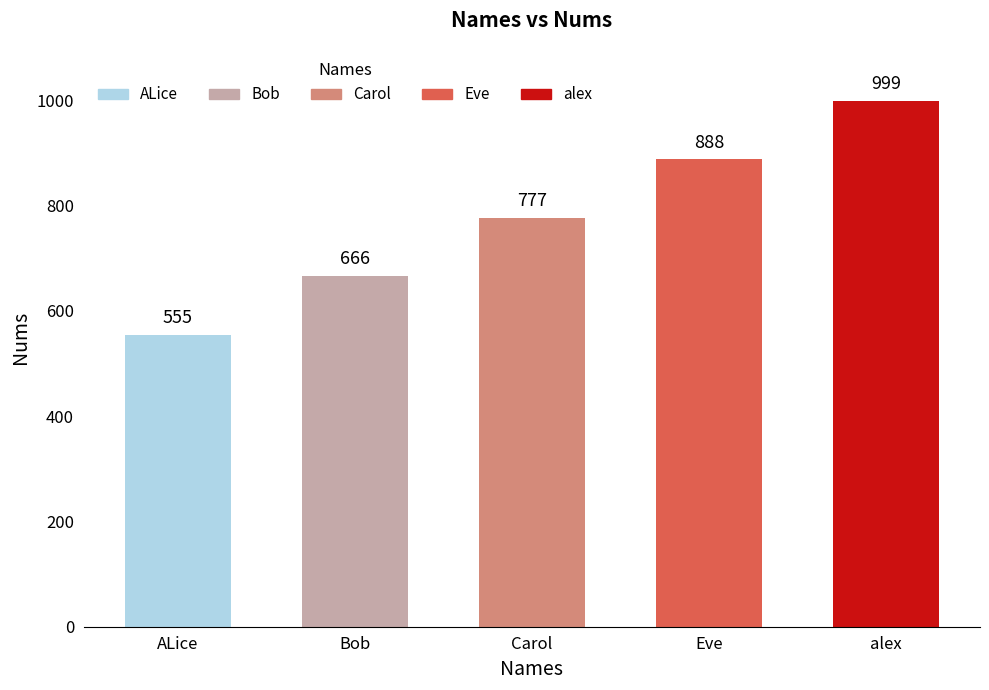

Is it true that the value at Bob is 666?

True